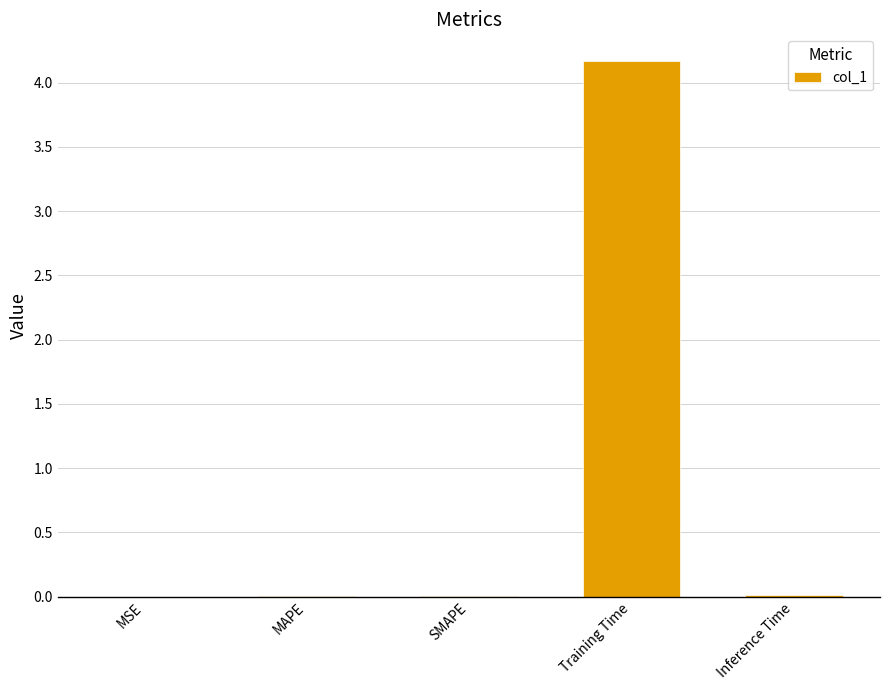

The value at Inference Time is 0.0. True or false?

True